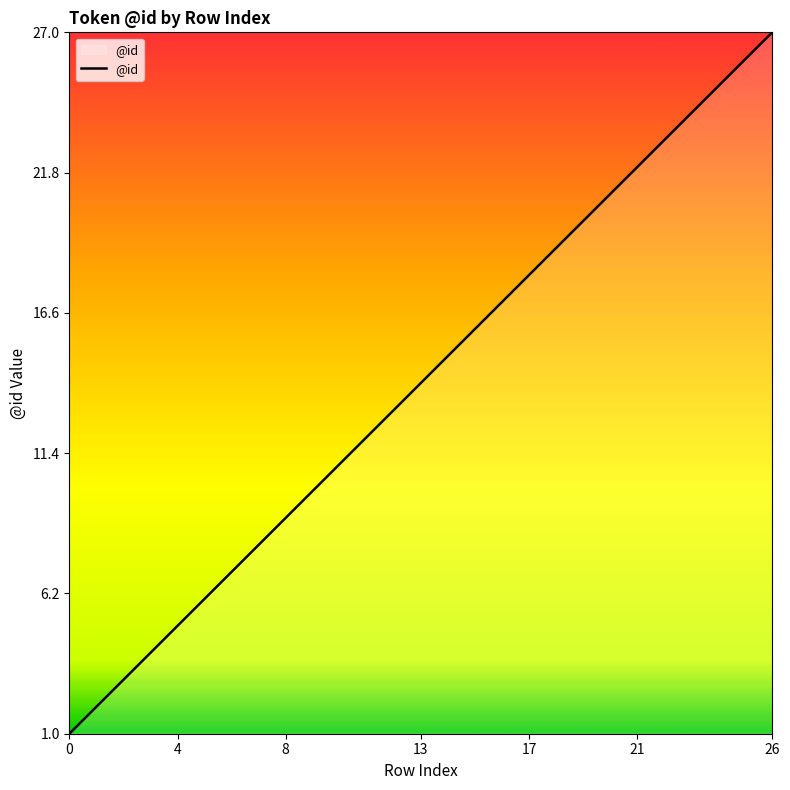

What is the maximum value shown in the chart?

27